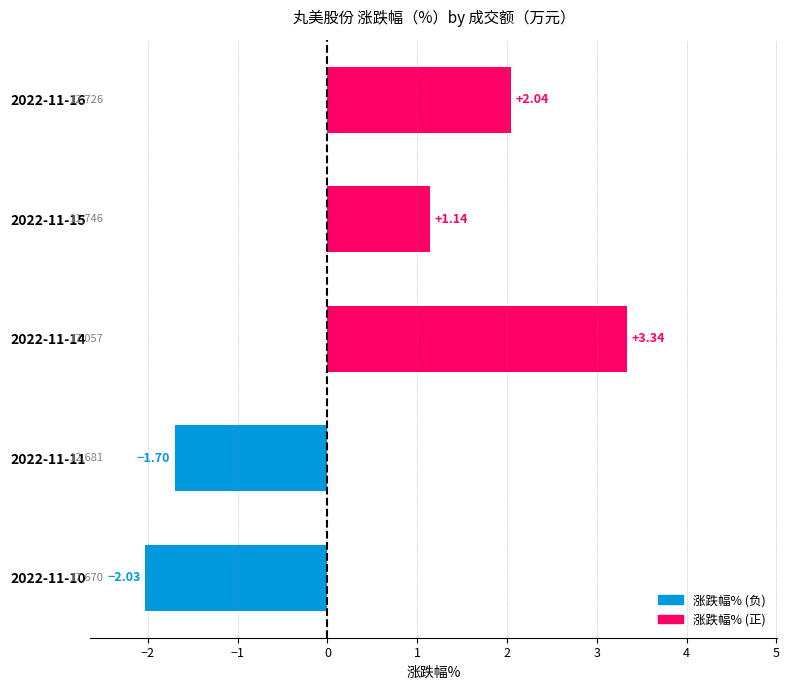

Rank the categories by value from highest to lowest.

2022-11-14, 2022-11-16, 2022-11-15, 2022-11-11, 2022-11-10